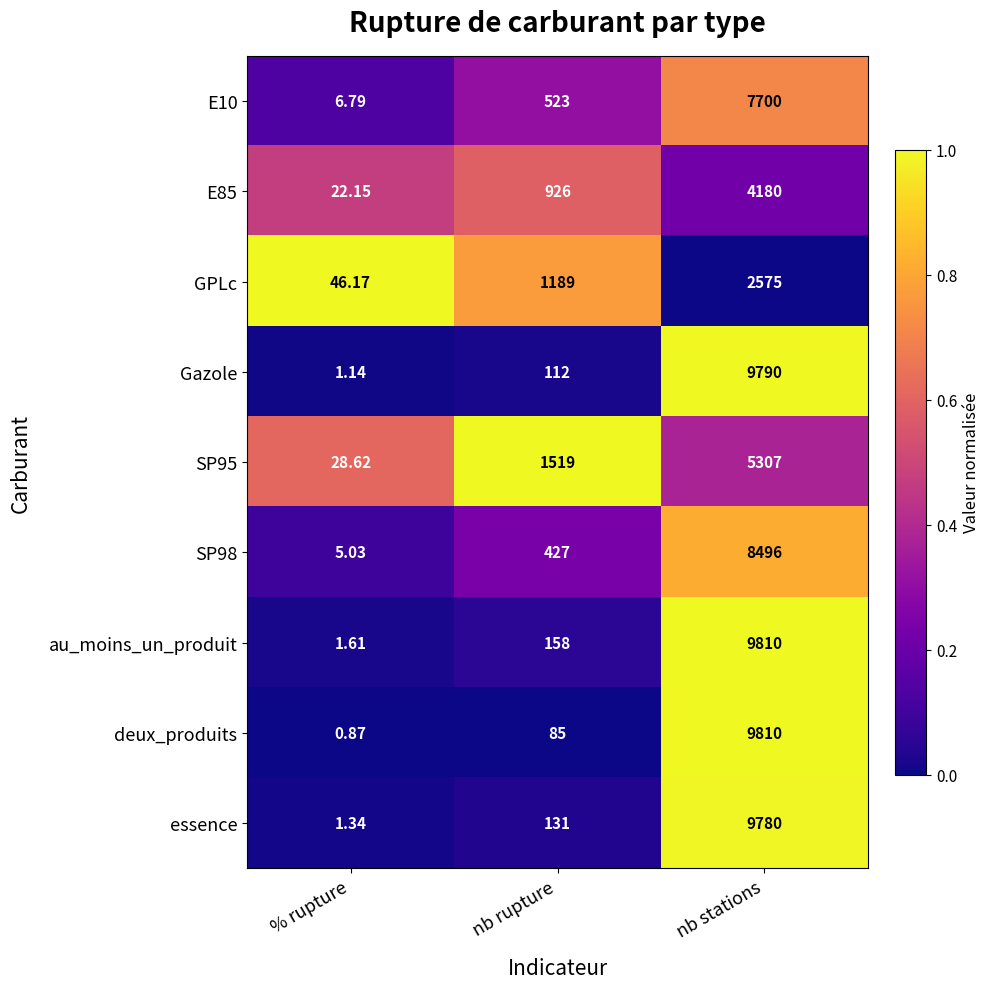

Count the number of data series in this chart.

9